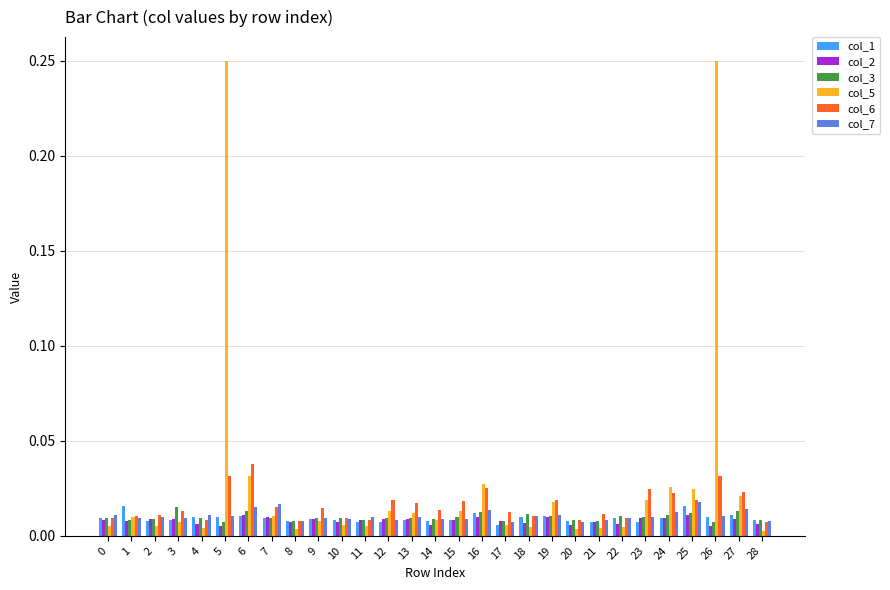

Is the value of col_2 at 5 greater than the value of col_5 at 16?

No